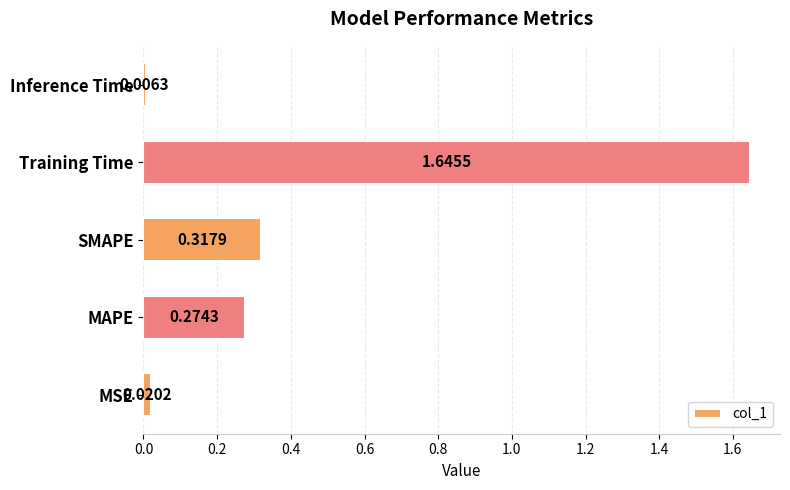

What is the average value?

0.5